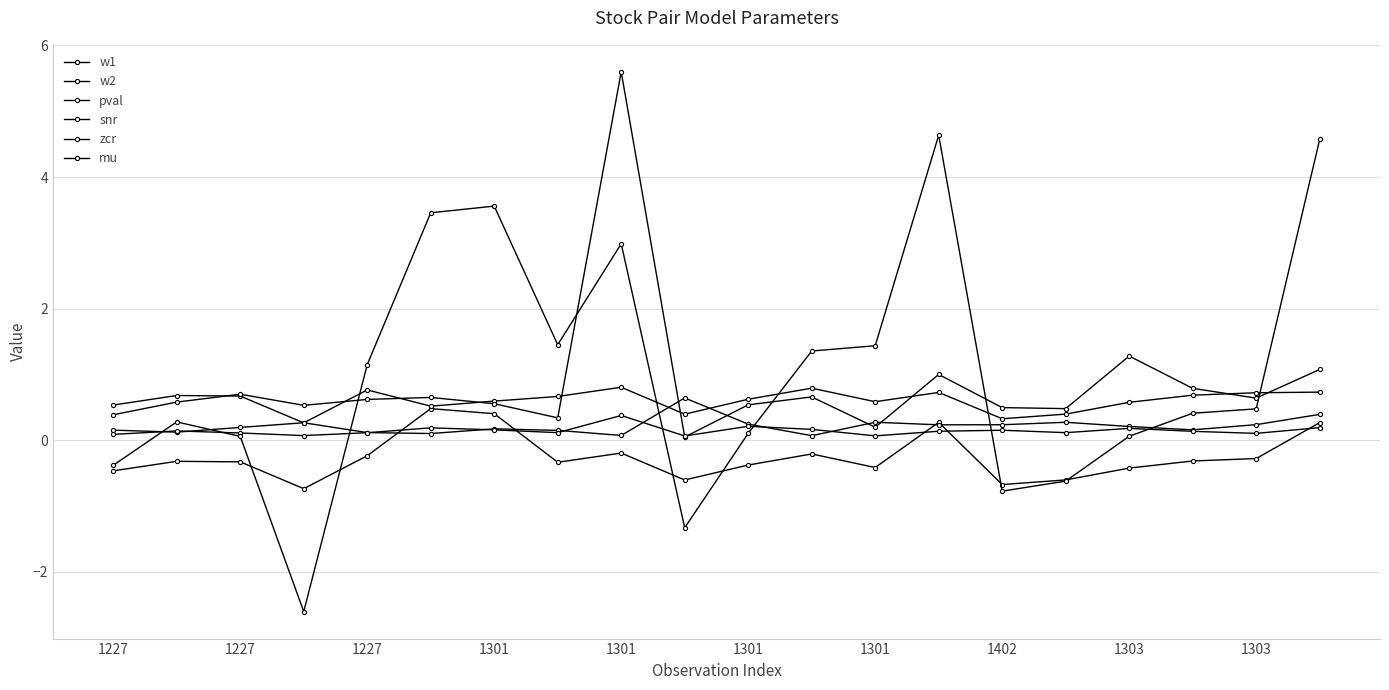

How many values in the w1 series are below 0?

16